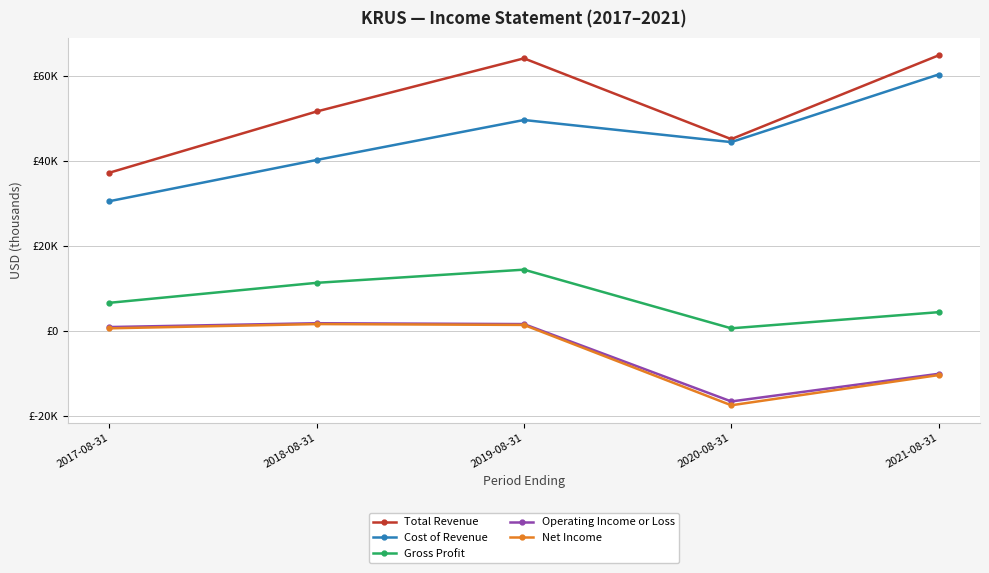

What are all the series names shown in the legend?

Total Revenue, Cost of Revenue, Gross Profit, Operating Income or Loss, Net Income